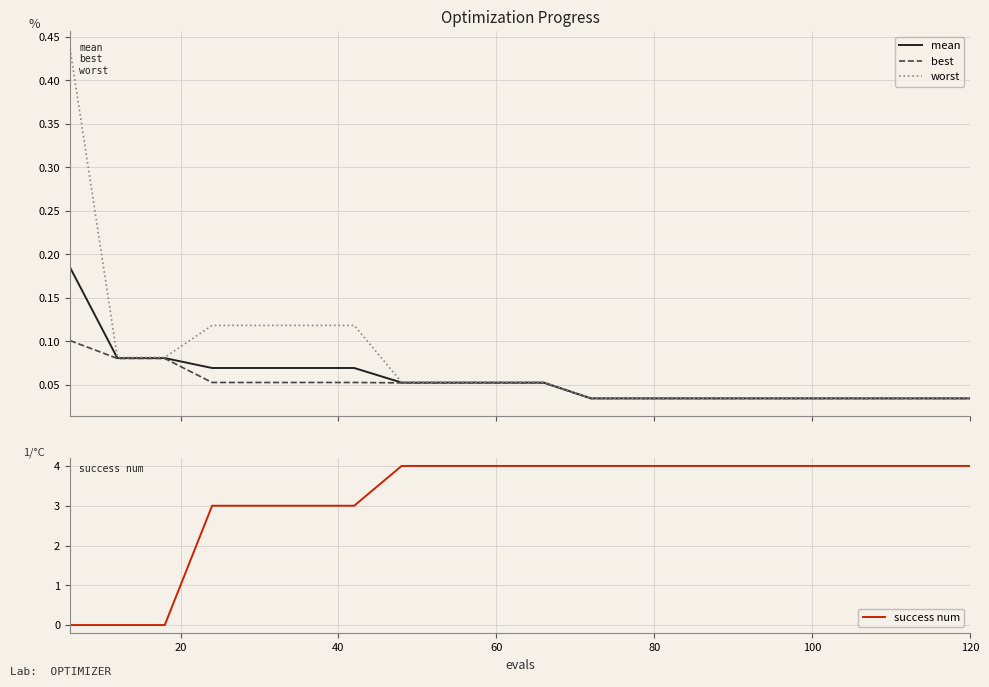

True or false: worst and best cross at least once.

False